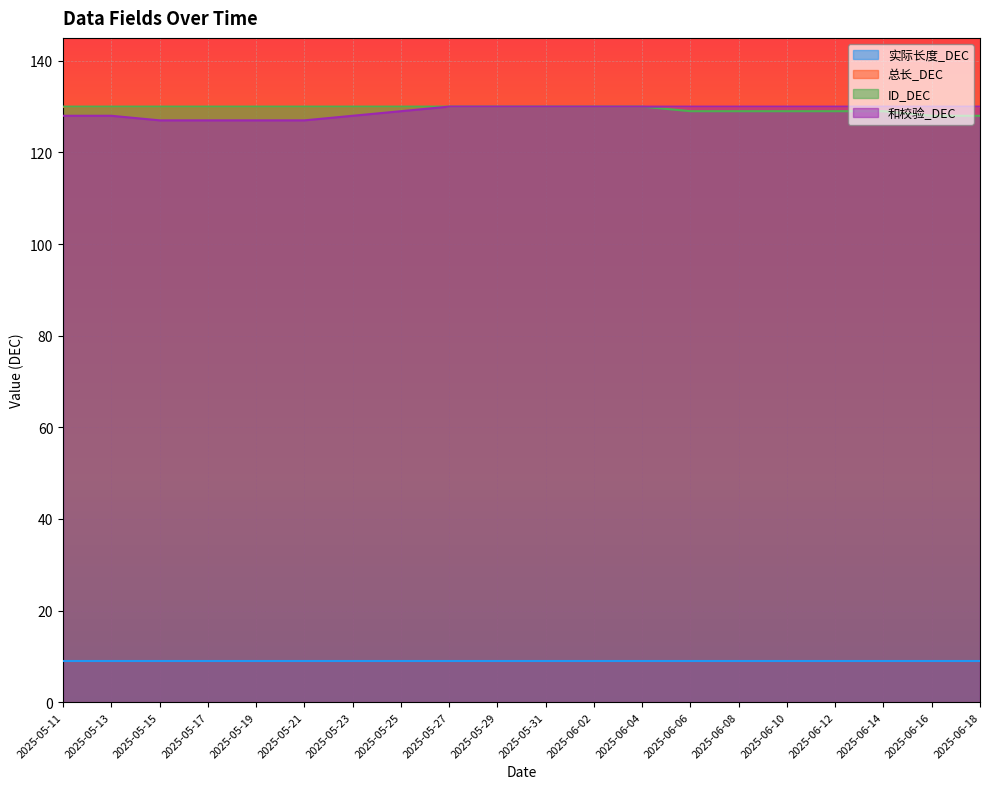

What is the label of the 5th point from the left?

2025-05-19